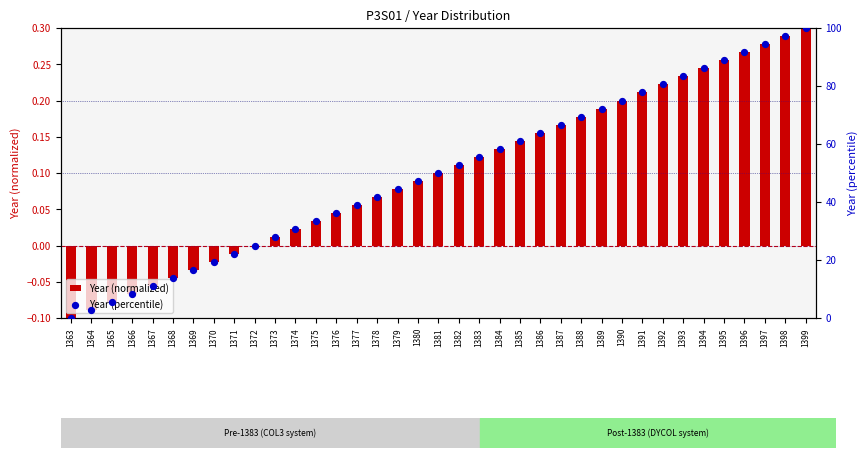

Which series contains the lowest Y value?

Year (normalized)